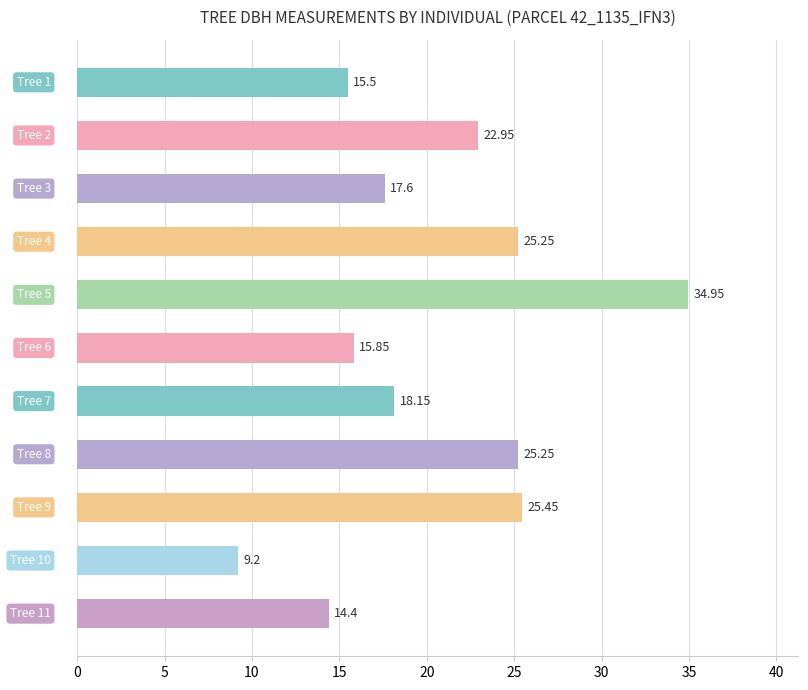

What is the average value?

20.4